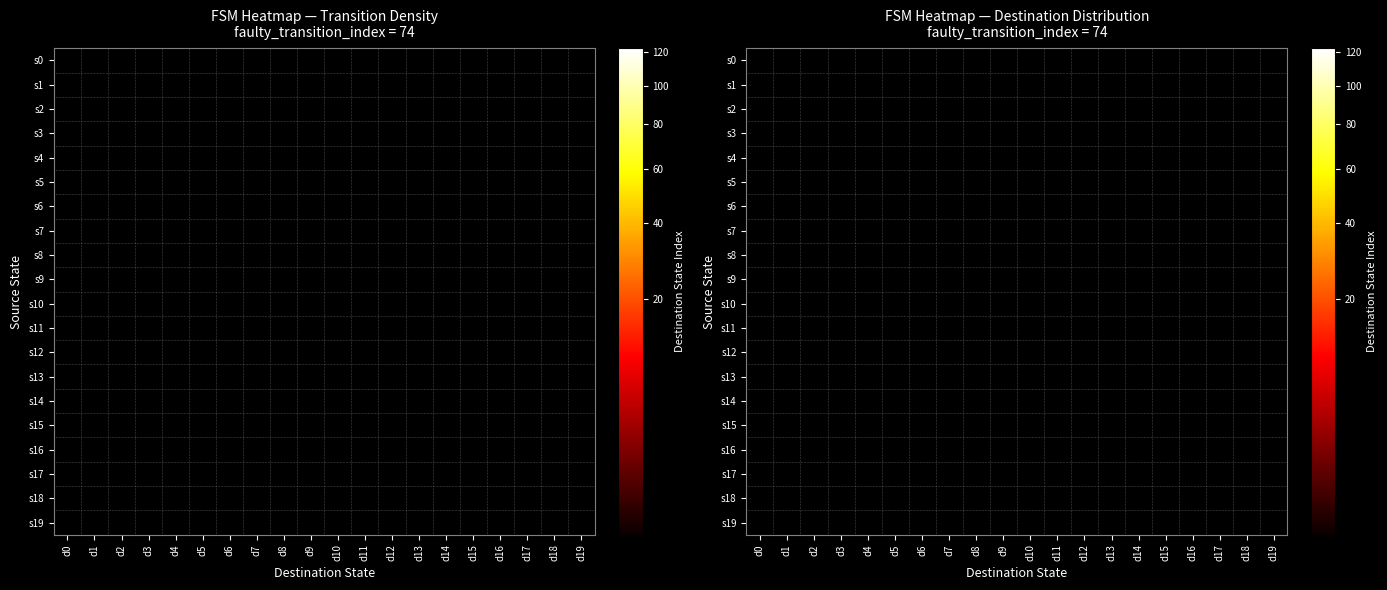

Where is s18 nearest to the value 0?

d0